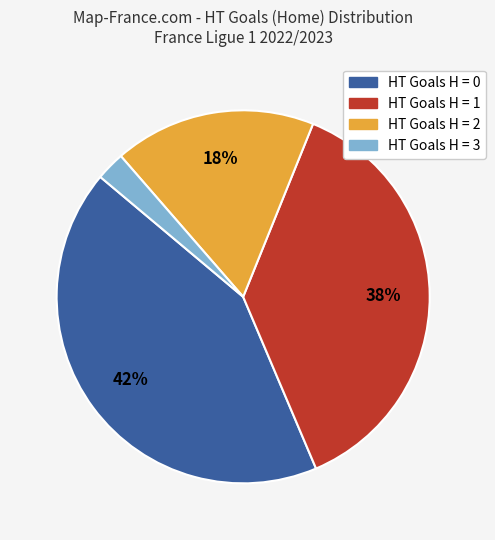

Is there a majority slice in this chart?

No